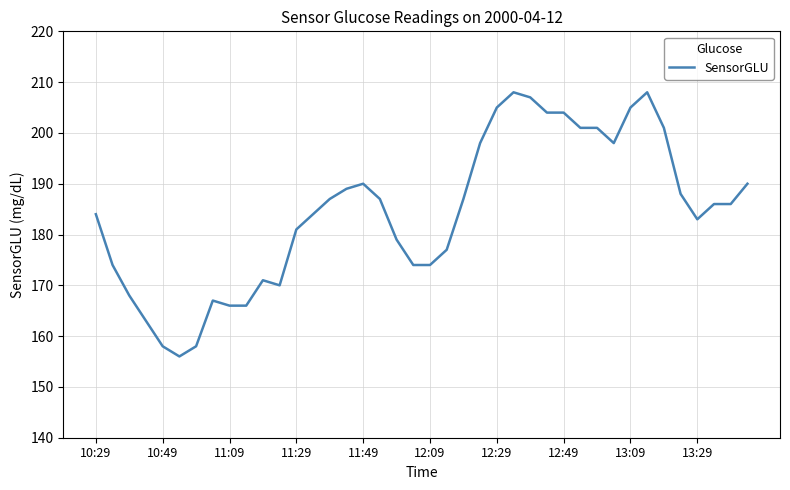

What is the greatest value displayed?

208